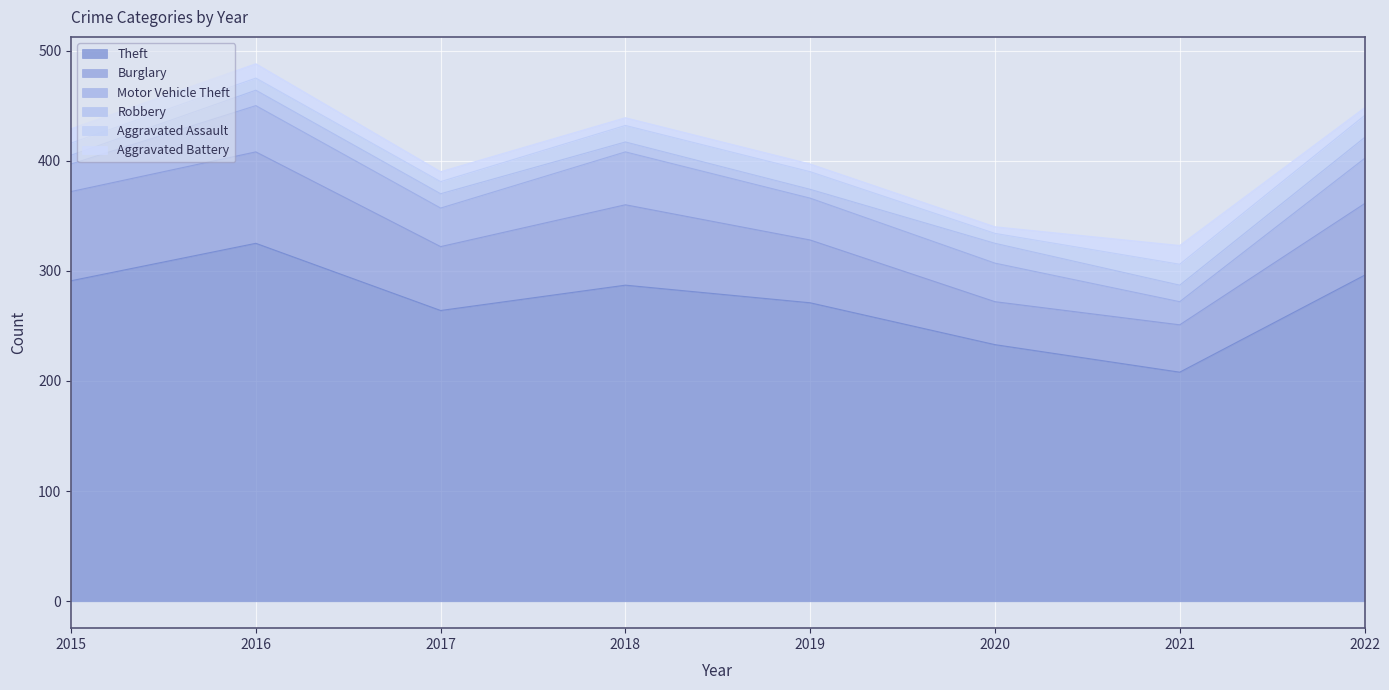

What are all the series names shown in the legend?

Theft, Burglary, Motor Vehicle Theft, Robbery, Aggravated Assault, Aggravated Battery